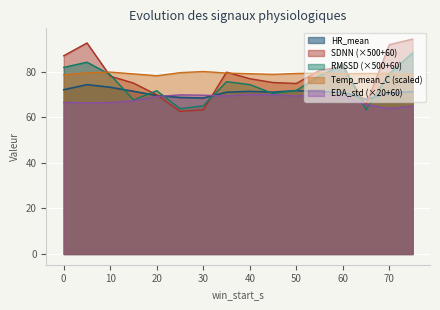

True or false: Temp_mean_C has a value of 79.1 at 60.

True